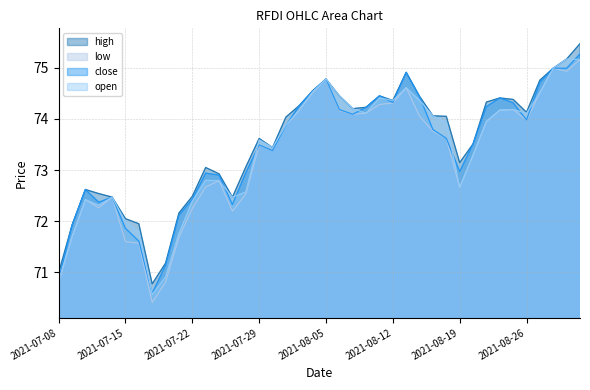

What is the label of the 37th point from the right?

2021-07-13